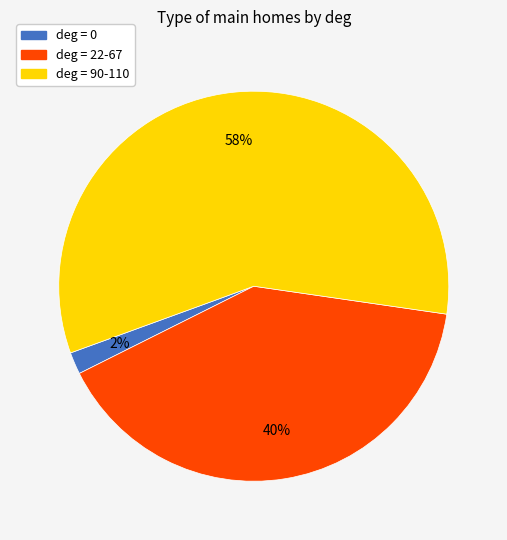

To the nearest percent, what is the average slice percentage?

33%